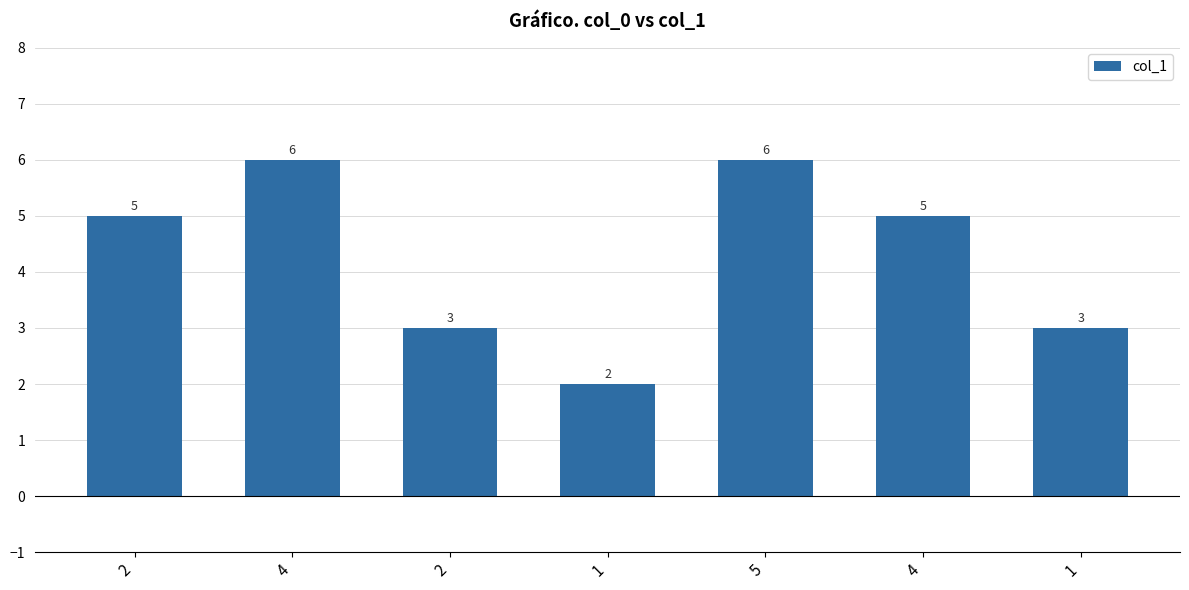

How many values are between 3 and 6?

6